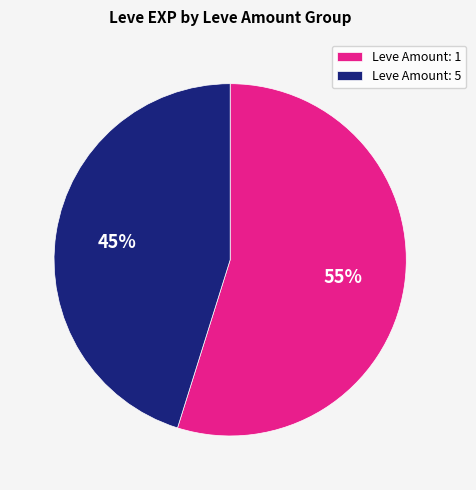

What is the smallest slice in the pie chart?

Leve Amount: 5